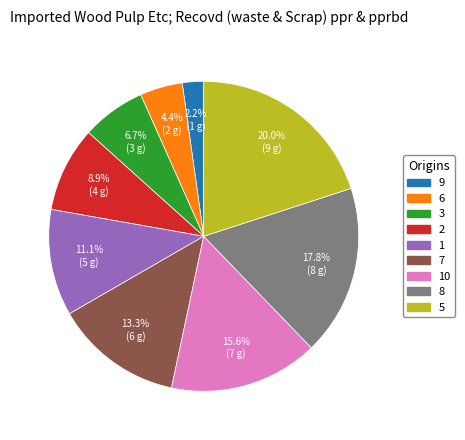

Is there a majority slice in this chart?

No